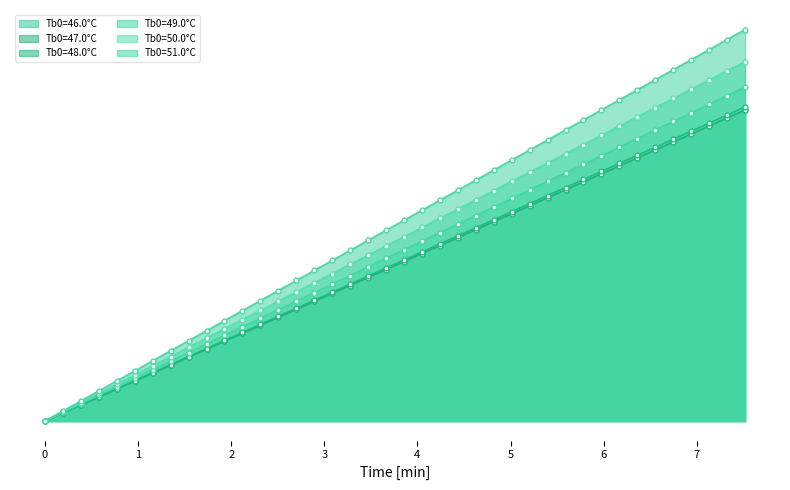

Reading left to right, extract all data points from this chart.

Tb0=46.0°C: 0.0=-0.0	0.1927829208975824=0.2	0.3855658417951648=0.4	0.5783487626927472=0.6	0.7711316835903297=0.8	0.9639146044879122=1.0	1.156697525385494=1.2	1.349480446283077=1.4	1.542263367180659=1.6	1.735046288078242=1.8	1.927829208975824=1.9	2.120612129873407=2.1	2.313395050770989=2.3	2.506177971668571=2.5	2.698960892566154=2.7	2.891743813463736=2.9	3.084526734361319=3.1	3.277309655258901=3.3	3.470092576156484=3.5	3.662875497054066=3.7	3.855658417951649=3.9	4.048441338849231=4.1	4.241224259746813=4.3	4.434007180644396=4.5	4.626790101541977=4.7	4.819573022439561=4.9	5.012355943337143=5.1	5.205138864234725=5.3	5.397921785132308=5.5	5.59070470602989=5.6	5.783487626927473=5.8	5.976270547825055=6.0	6.169053468722637=6.2	6.36183638962022=6.4	6.554619310517802=6.6	6.747402231415385=6.8	6.940185152312967=7.0	7.13296807321055=7.2	7.325750994108132=7.4	7.518533915005714=7.6
Tb0=47.0°C: 0.0=0.0	0.1927829208975824=0.2	0.3855658417951648=0.4	0.5783487626927472=0.6	0.7711316835903297=0.8	0.9639146044879122=1.0	1.156697525385494=1.2	1.349480446283077=1.3	1.542263367180659=1.5	1.735046288078242=1.7	1.927829208975824=1.9	2.120612129873407=2.1	2.313395050770989=2.3	2.506177971668571=2.5	2.698960892566154=2.7	2.891743813463736=2.9	3.084526734361319=3.1	3.277309655258901=3.3	3.470092576156484=3.5	3.662875497054066=3.7	3.855658417951649=3.9	4.048441338849231=4.0	4.241224259746813=4.2	4.434007180644396=4.4	4.626790101541977=4.6	4.819573022439561=4.8	5.012355943337143=5.0	5.205138864234725=5.2	5.397921785132308=5.4	5.59070470602989=5.6	5.783487626927473=5.8	5.976270547825055=6.0	6.169053468722637=6.2	6.36183638962022=6.4	6.554619310517802=6.6	6.747402231415385=6.7	6.940185152312967=6.9	7.13296807321055=7.1	7.325750994108132=7.3	7.518533915005714=7.5
Tb0=48.0°C: 0.0=0.0	0.1927829208975824=0.2	0.3855658417951648=0.4	0.5783487626927472=0.6	0.7711316835903297=0.8	0.9639146044879122=1.0	1.156697525385494=1.2	1.349480446283077=1.4	1.542263367180659=1.7	1.735046288078242=1.9	1.927829208975824=2.1	2.120612129873407=2.3	2.313395050770989=2.5	2.506177971668571=2.7	2.698960892566154=2.9	2.891743813463736=3.1	3.084526734361319=3.3	3.277309655258901=3.5	3.470092576156484=3.7	3.662875497054066=3.9	3.855658417951649=4.1	4.048441338849231=4.3	4.241224259746813=4.6	4.434007180644396=4.8	4.626790101541977=5.0	4.819573022439561=5.2	5.012355943337143=5.4	5.205138864234725=5.6	5.397921785132308=5.8	5.59070470602989=6.0	5.783487626927473=6.2	5.976270547825055=6.4	6.169053468722637=6.6	6.36183638962022=6.8	6.554619310517802=7.0	6.747402231415385=7.2	6.940185152312967=7.5	7.13296807321055=7.7	7.325750994108132=7.9	7.518533915005714=8.1
Tb0=49.0°C: 0.0=0.0	0.1927829208975824=0.2	0.3855658417951648=0.4	0.5783487626927472=0.6	0.7711316835903297=0.8	0.9639146044879122=1.0	1.156697525385494=1.2	1.349480446283077=1.3	1.542263367180659=1.5	1.735046288078242=1.7	1.927829208975824=1.9	2.120612129873407=2.1	2.313395050770989=2.3	2.506177971668571=2.5	2.698960892566154=2.7	2.891743813463736=2.9	3.084526734361319=3.1	3.277309655258901=3.3	3.470092576156484=3.5	3.662875497054066=3.7	3.855658417951649=3.9	4.048441338849231=4.0	4.241224259746813=4.2	4.434007180644396=4.4	4.626790101541977=4.6	4.819573022439561=4.8	5.012355943337143=5.0	5.205138864234725=5.2	5.397921785132308=5.4	5.59070470602989=5.6	5.783487626927473=5.8	5.976270547825055=6.0	6.169053468722637=6.2	6.36183638962022=6.4	6.554619310517802=6.6	6.747402231415385=6.7	6.940185152312967=6.9	7.13296807321055=7.1	7.325750994108132=7.3	7.518533915005714=7.5
Tb0=50.0°C: 0.0=0.0	0.1927829208975824=0.2	0.3855658417951648=0.4	0.5783487626927472=0.7	0.7711316835903297=0.9	0.9639146044879122=1.1	1.156697525385494=1.3	1.349480446283077=1.6	1.542263367180659=1.8	1.735046288078242=2.0	1.927829208975824=2.2	2.120612129873407=2.5	2.313395050770989=2.7	2.506177971668571=2.9	2.698960892566154=3.1	2.891743813463736=3.3	3.084526734361319=3.6	3.277309655258901=3.8	3.470092576156484=4.0	3.662875497054066=4.2	3.855658417951649=4.5	4.048441338849231=4.7	4.241224259746813=4.9	4.434007180644396=5.1	4.626790101541977=5.3	4.819573022439561=5.6	5.012355943337143=5.8	5.205138864234725=6.0	5.397921785132308=6.2	5.59070470602989=6.5	5.783487626927473=6.7	5.976270547825055=6.9	6.169053468722637=7.1	6.36183638962022=7.4	6.554619310517802=7.6	6.747402231415385=7.8	6.940185152312967=8.0	7.13296807321055=8.2	7.325750994108132=8.5	7.518533915005714=8.7
Tb0=51.0°C: 0.0=0.0	0.1927829208975824=0.2	0.3855658417951648=0.5	0.5783487626927472=0.7	0.7711316835903297=1.0	0.9639146044879122=1.2	1.156697525385494=1.5	1.349480446283077=1.7	1.542263367180659=1.9	1.735046288078242=2.2	1.927829208975824=2.4	2.120612129873407=2.7	2.313395050770989=2.9	2.506177971668571=3.2	2.698960892566154=3.4	2.891743813463736=3.6	3.084526734361319=3.9	3.277309655258901=4.1	3.470092576156484=4.4	3.662875497054066=4.6	3.855658417951649=4.9	4.048441338849231=5.1	4.241224259746813=5.3	4.434007180644396=5.6	4.626790101541977=5.8	4.819573022439561=6.1	5.012355943337143=6.3	5.205138864234725=6.6	5.397921785132308=6.8	5.59070470602989=7.0	5.783487626927473=7.3	5.976270547825055=7.5	6.169053468722637=7.8	6.36183638962022=8.0	6.554619310517802=8.3	6.747402231415385=8.5	6.940185152312967=8.7	7.13296807321055=9.0	7.325750994108132=9.2	7.518533915005714=9.5